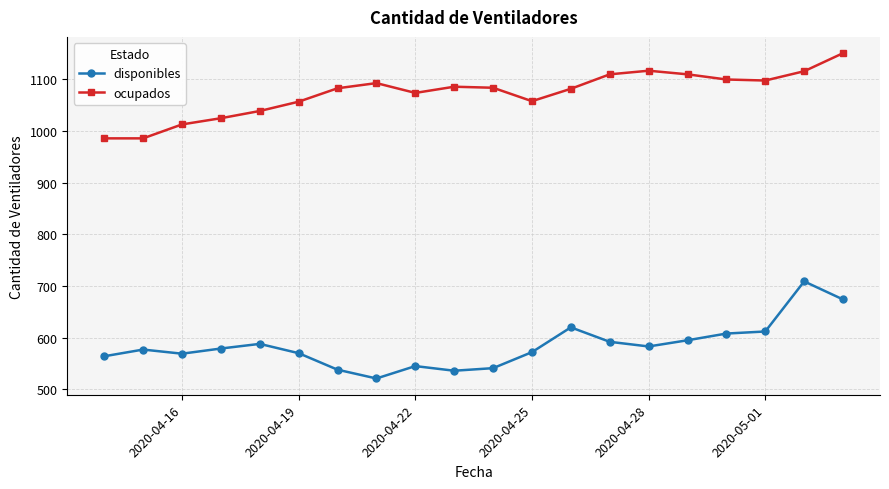

True or false: disponibles and ocupados cross at least once.

False